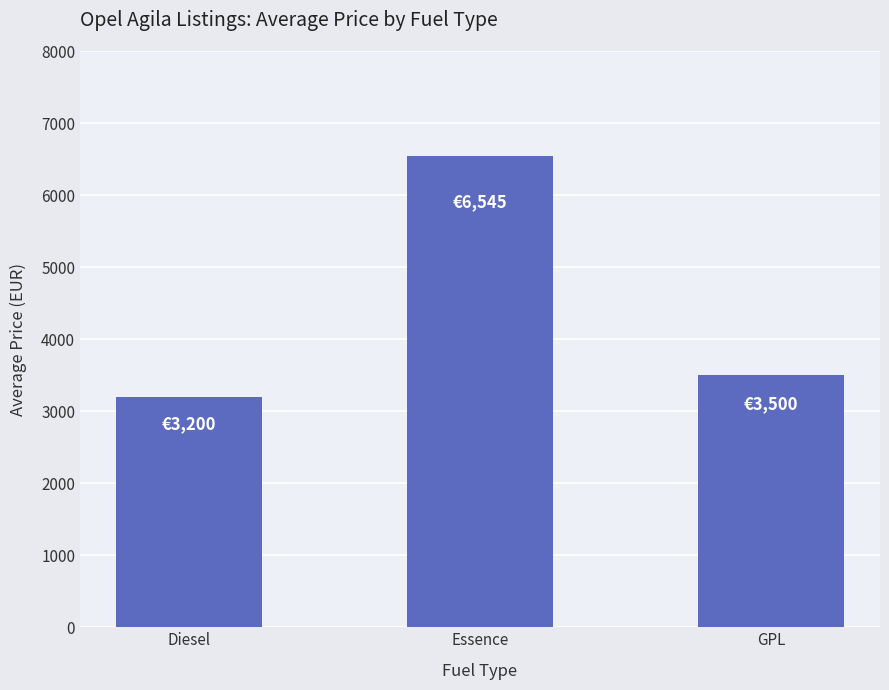

What position from the right is GPL?

1